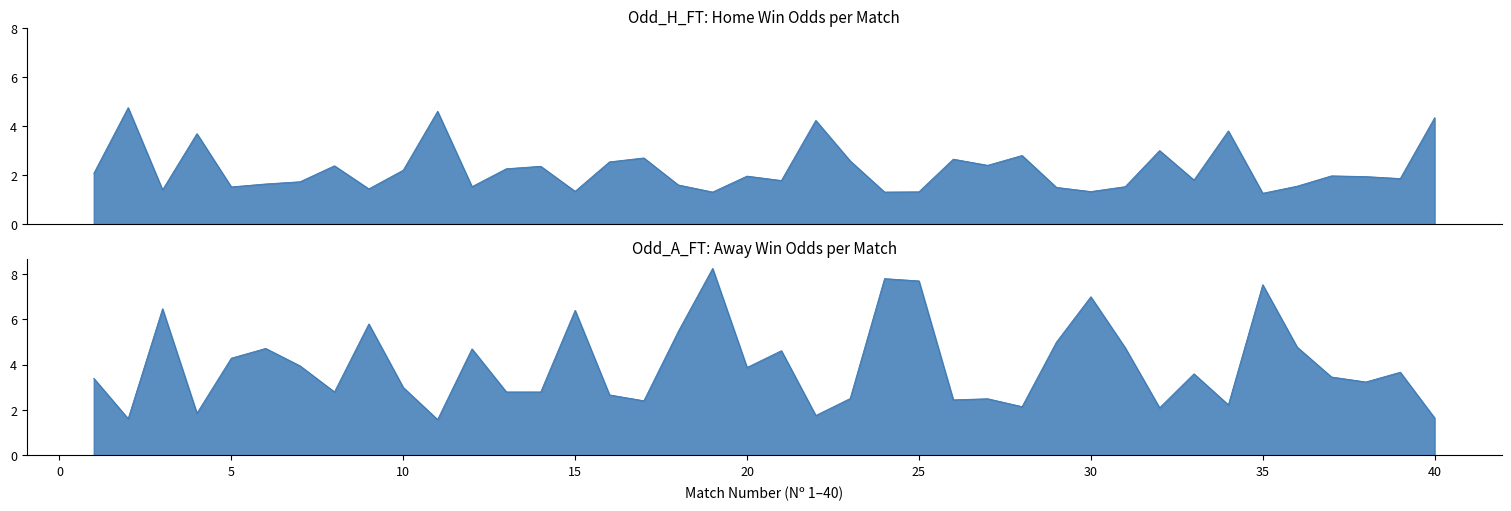

What is the value of the Odd_H_FT point at the 14th from the left?

2.4